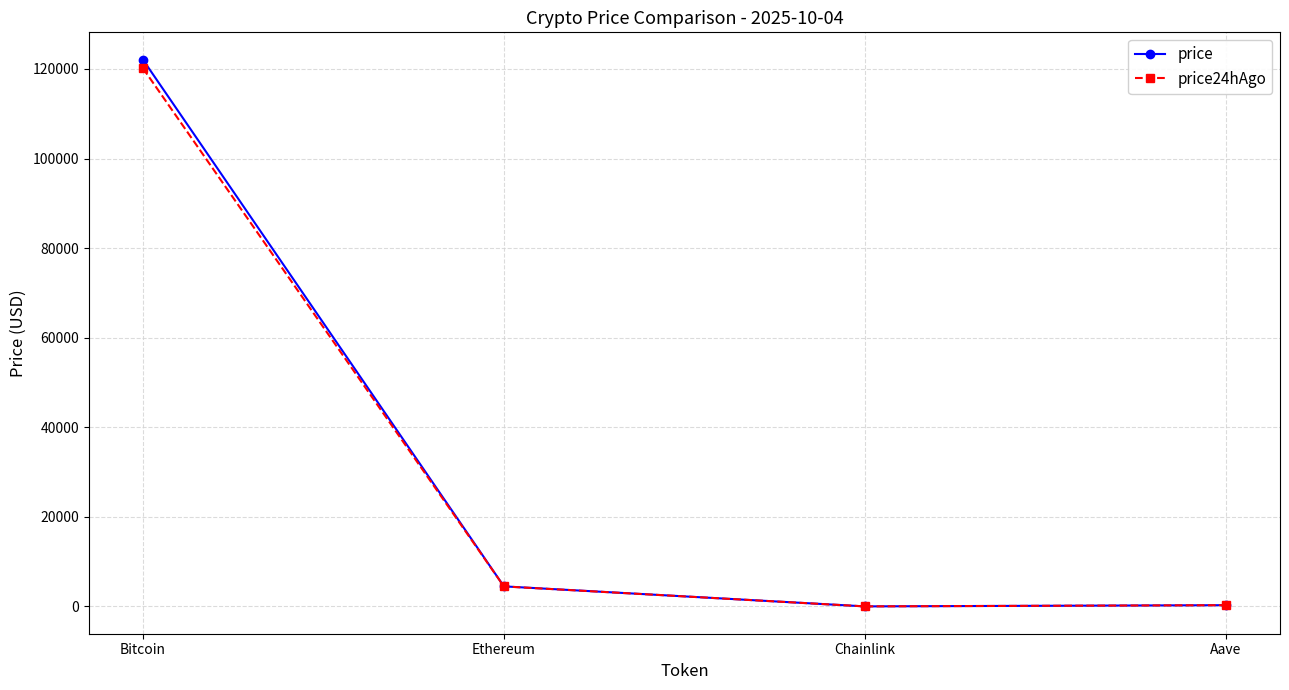

What position from the right is Bitcoin?

4